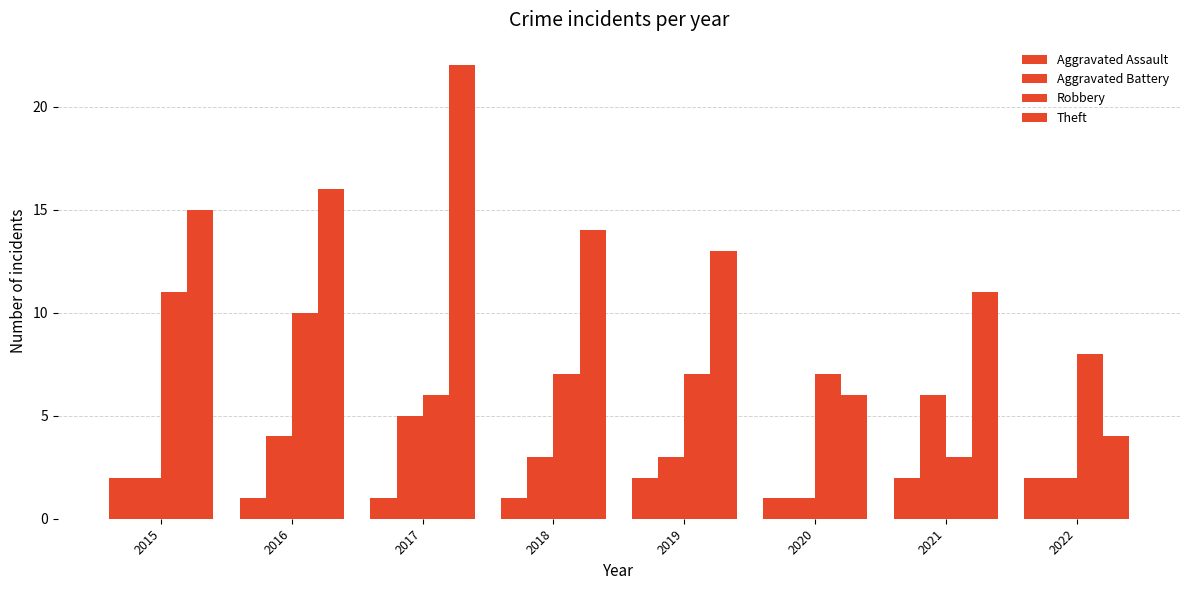

Does the chart contain any negative values?

No